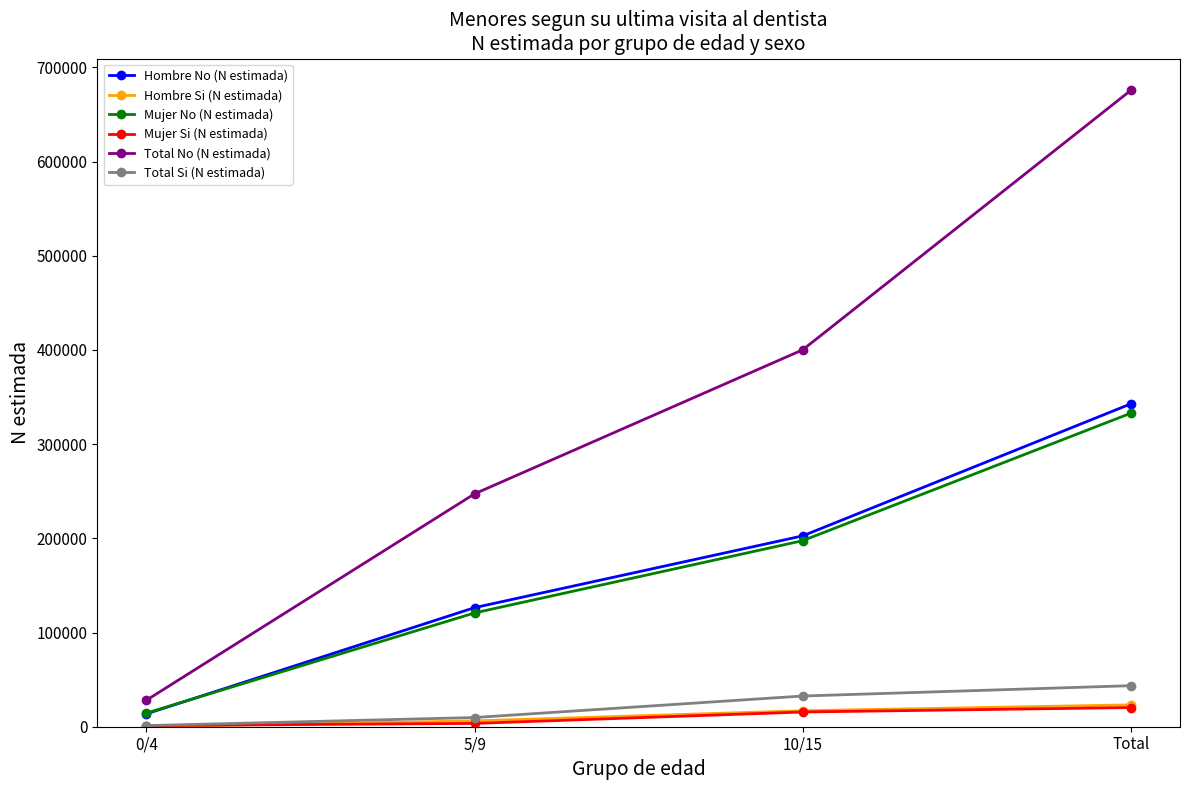

At which category is the sum across all series the highest?

Total